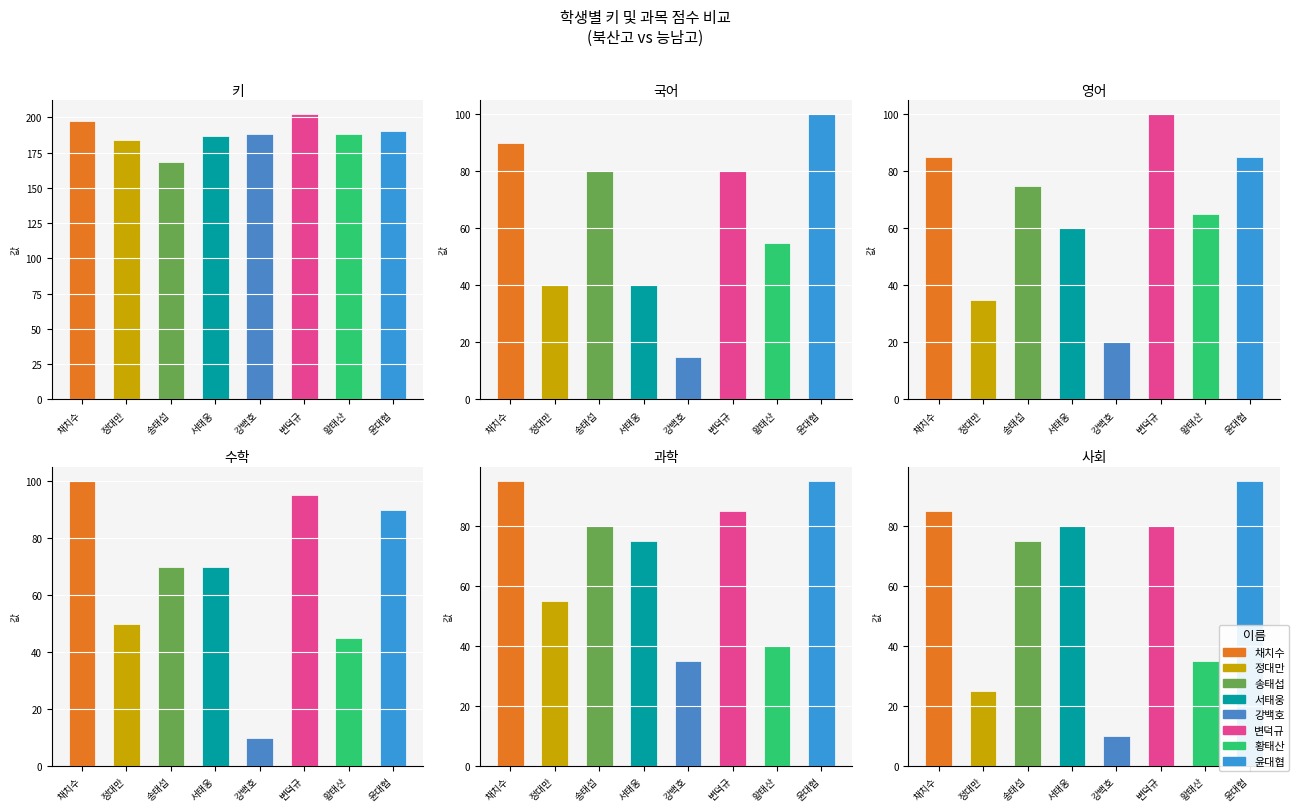

At 강백호, list the series in order from smallest to largest.

수학, 사회, 국어, 영어, 과학, 키